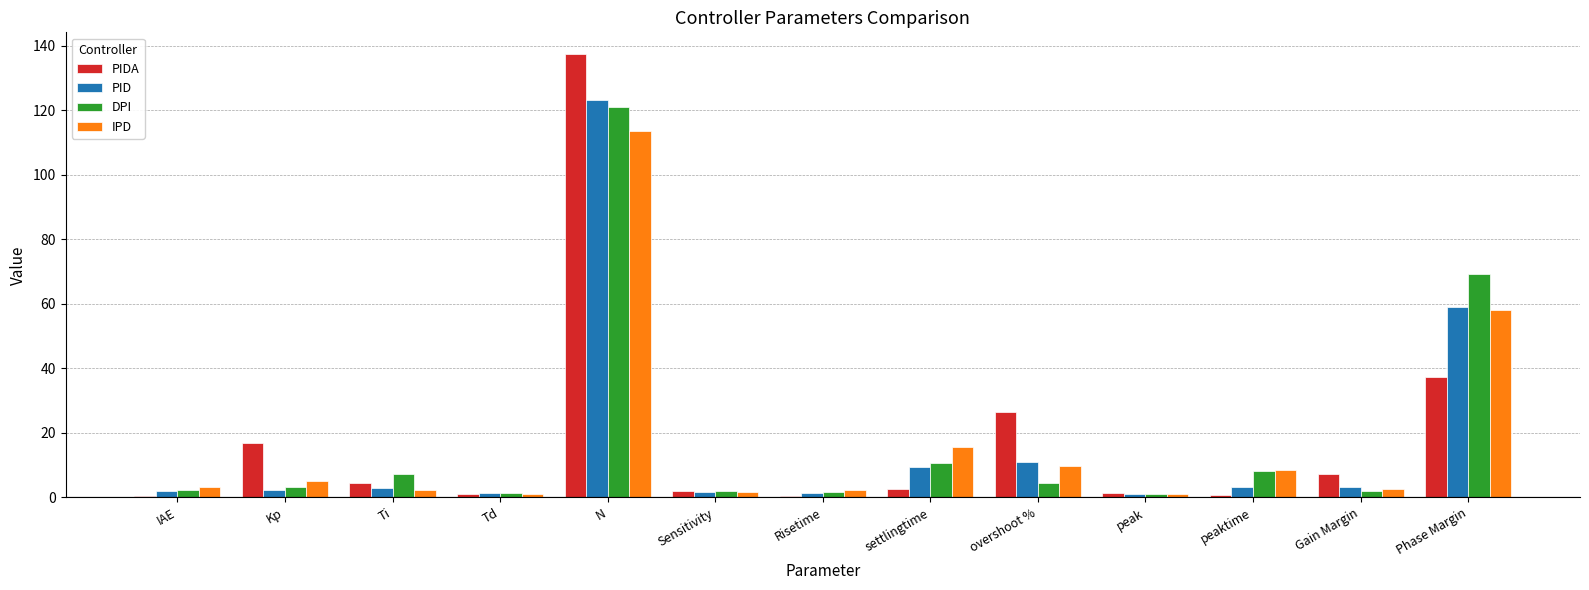

What is the difference between the PIDA values at Kp and Risetime?

16.6